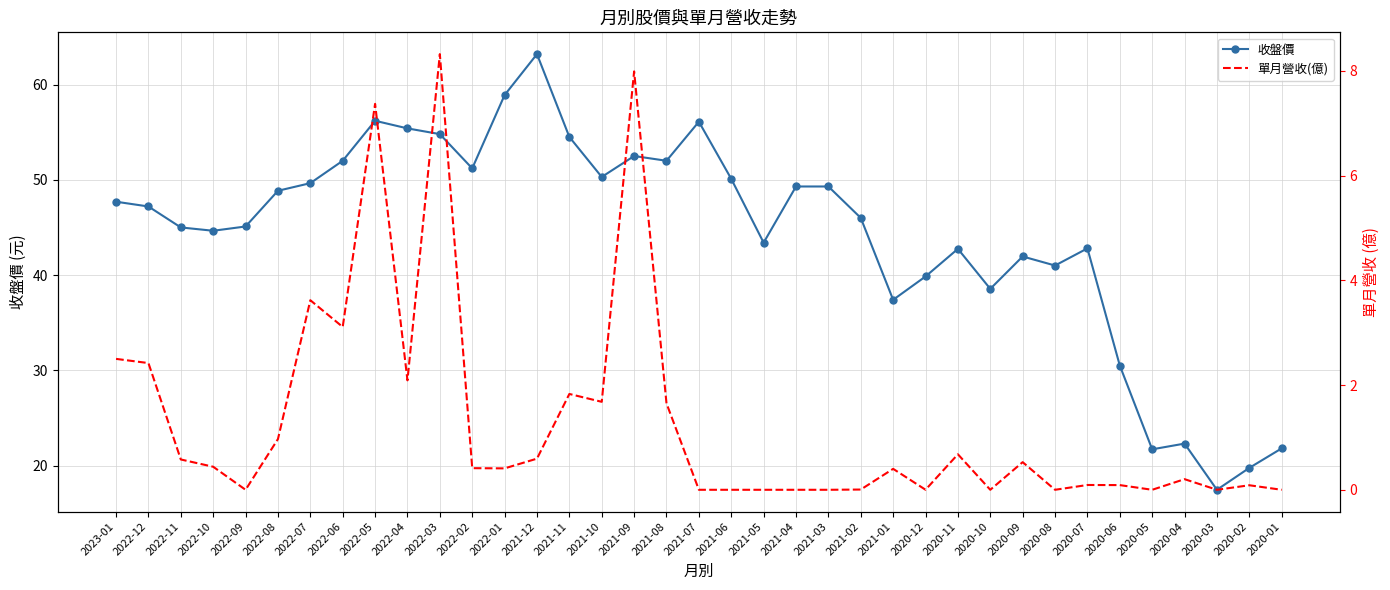

Is the value of 收盤價 at 2022-02 greater than the value of 單月營收(億) at 2020-01?

Yes